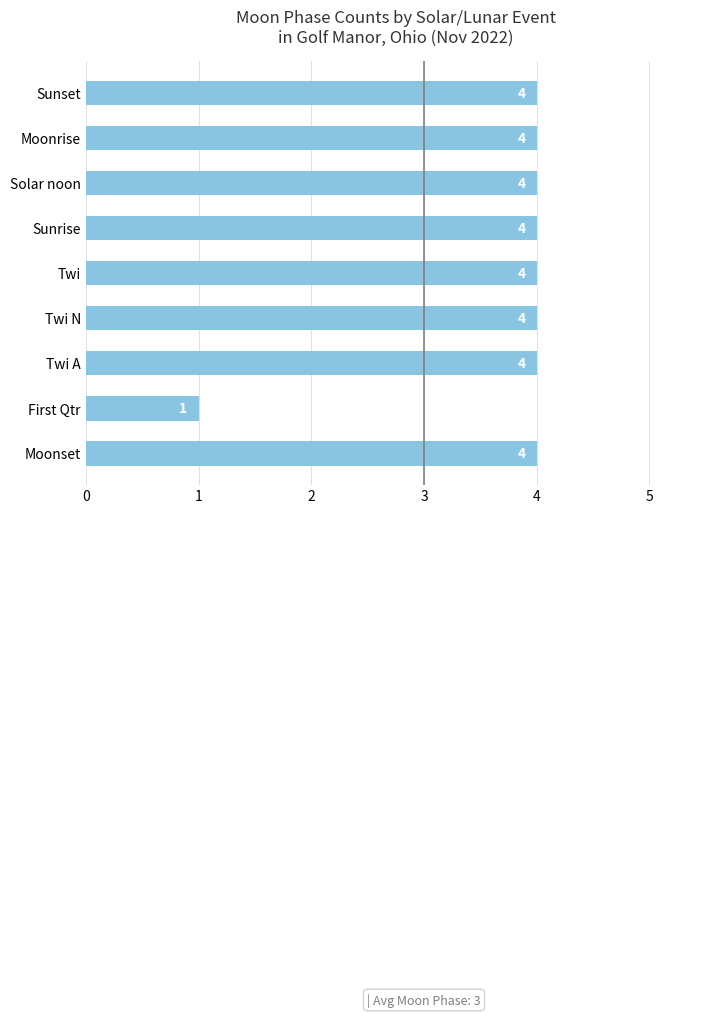

The chart shows a value of 6 at Twi N. True or false?

False